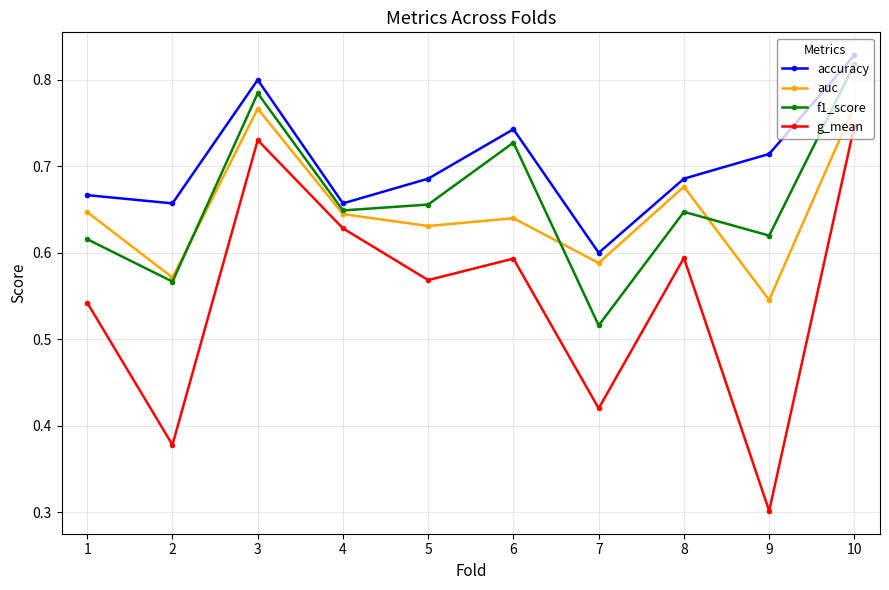

True or false: accuracy and g_mean intersect in this chart.

False